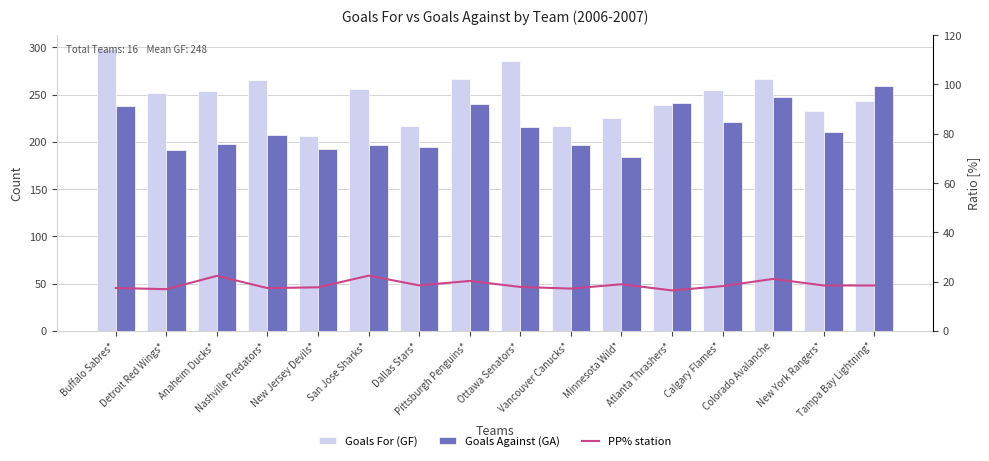

Are the bars horizontal?

No